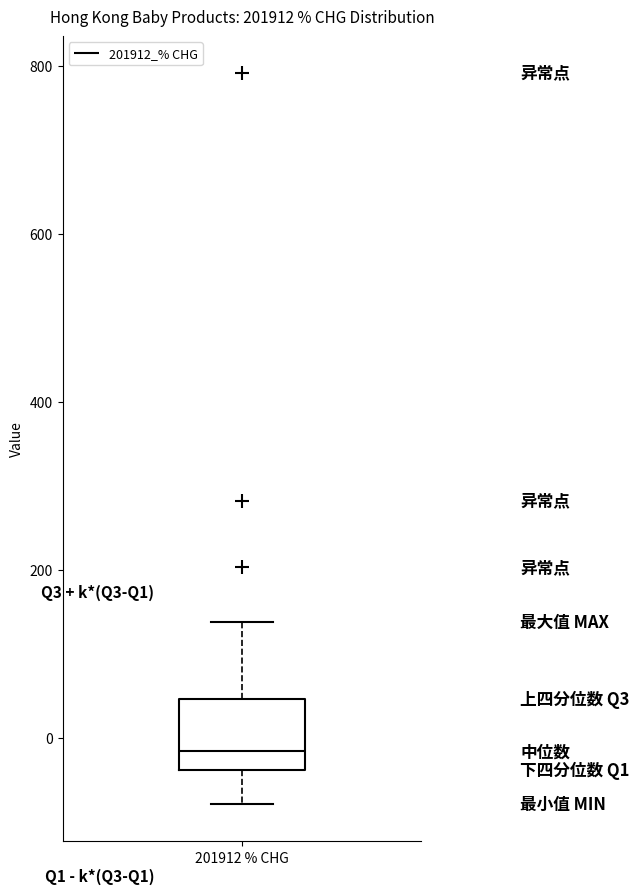

Transcribe this box plot: give where the median line is, the range the box spans, and where the two whiskers end, as read against the y-axis. The values are not printed on the chart, so give them approximately, as read against the axis.

median -20, box -40 to 40, whiskers -80 to 140